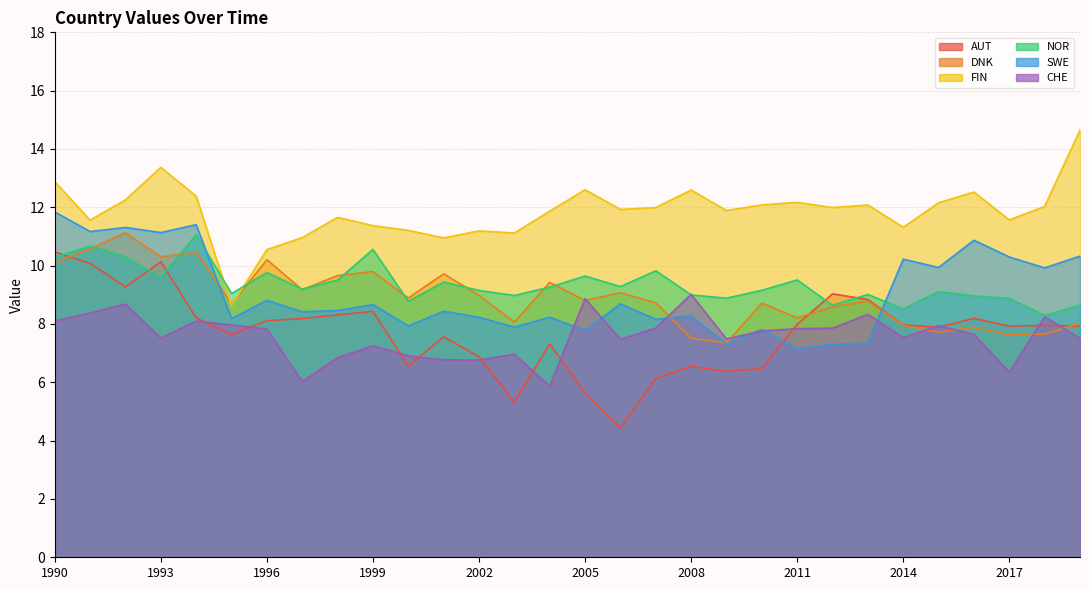

Is it true that FIN equals 16.4 at 2017?

False